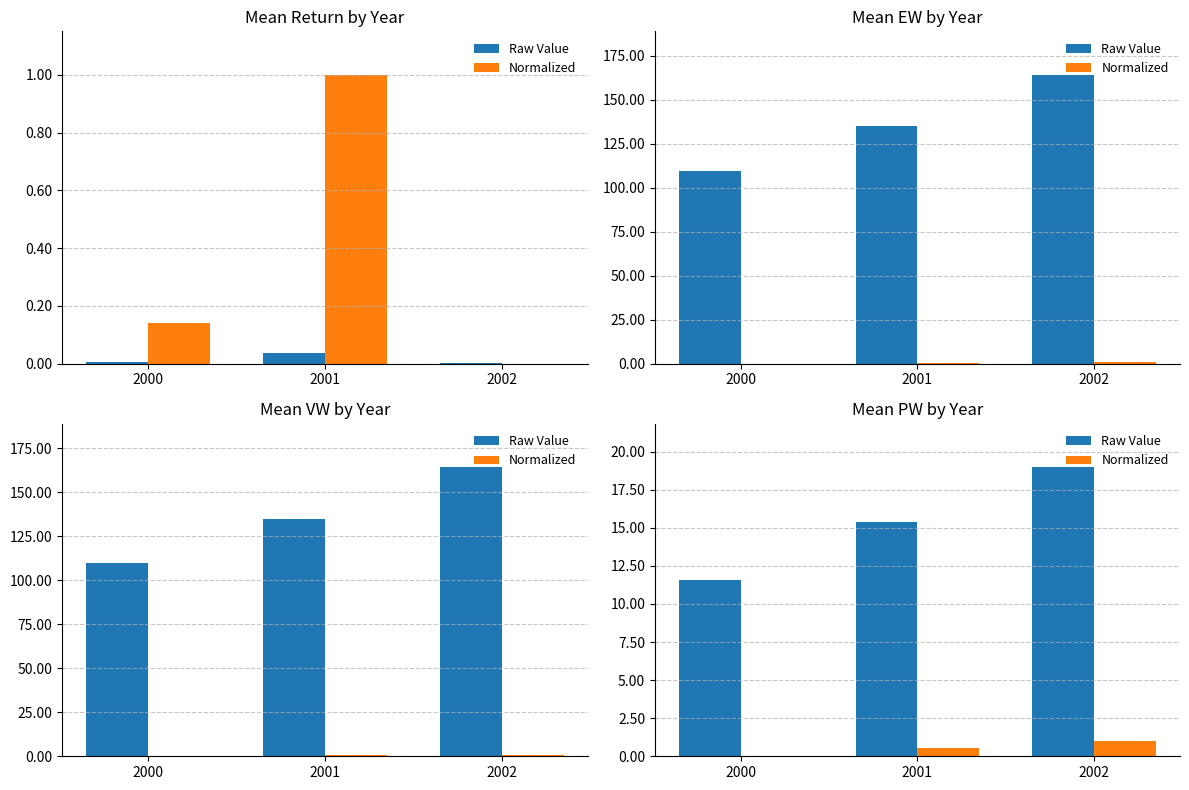

Which category has the highest value across all series?

2002